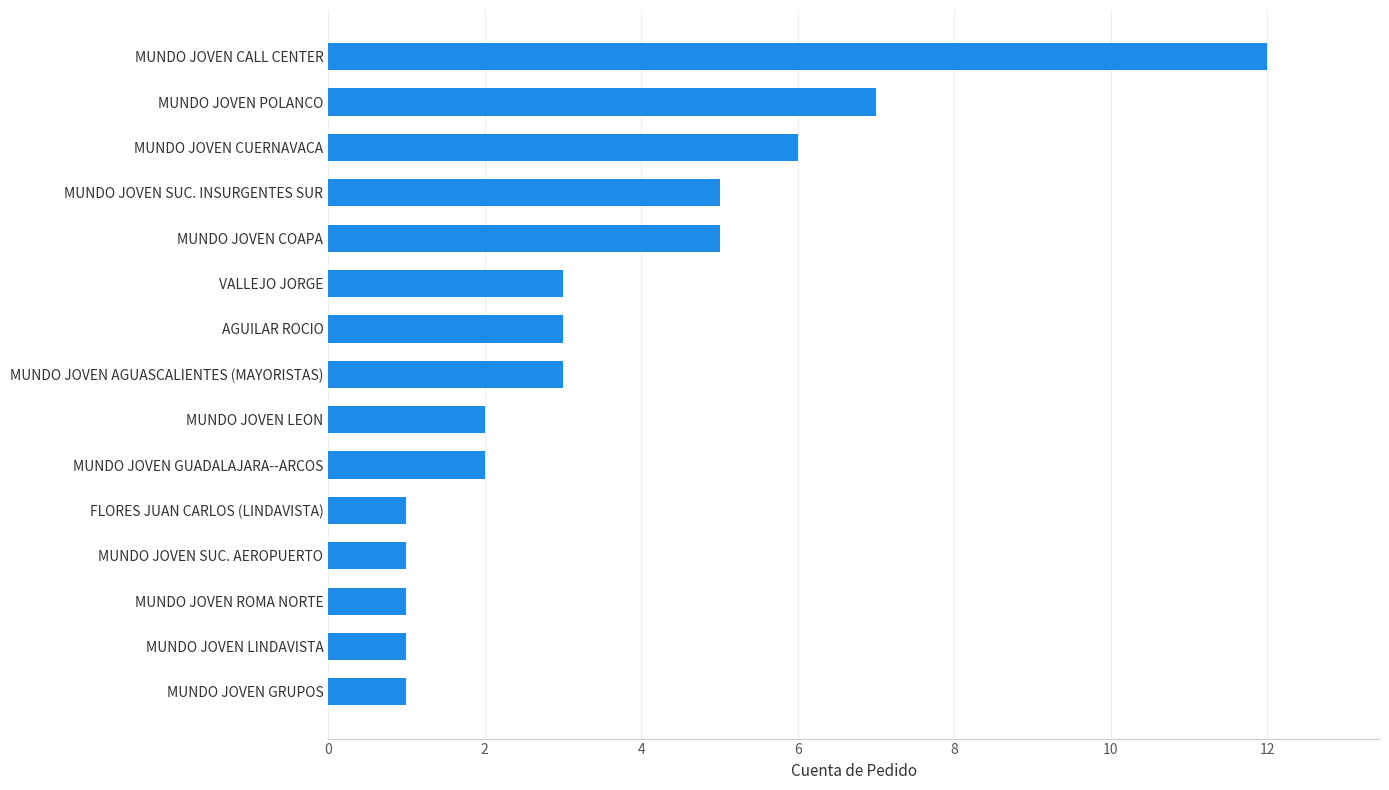

Reading bottom to top, list all the values displayed in this chart.

1	1	1	1	1	2	2	3	3	3	5	5	6	7	12